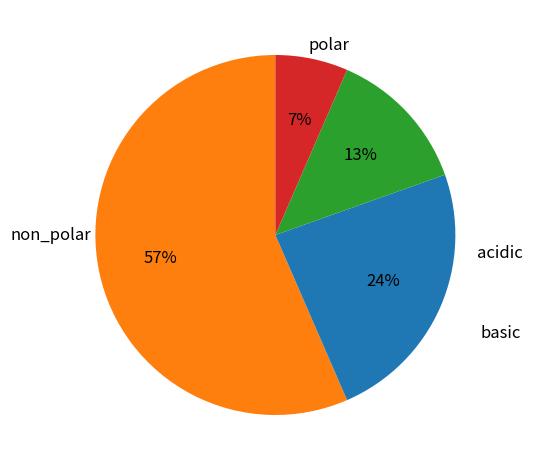

Does any single category account for the majority?

Yes